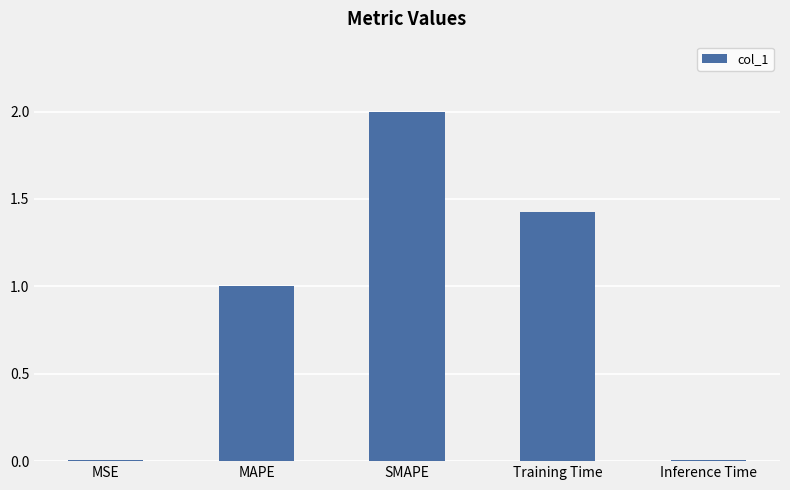

Between Training Time and MAPE, which is larger?

Training Time